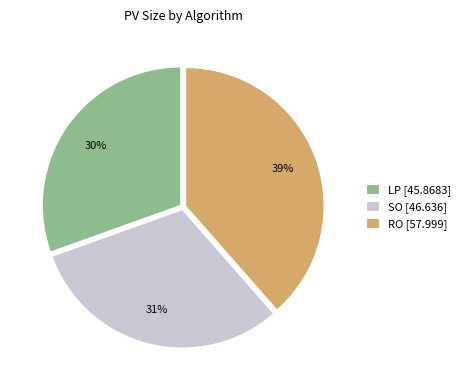

Is SO the majority of the pie?

No